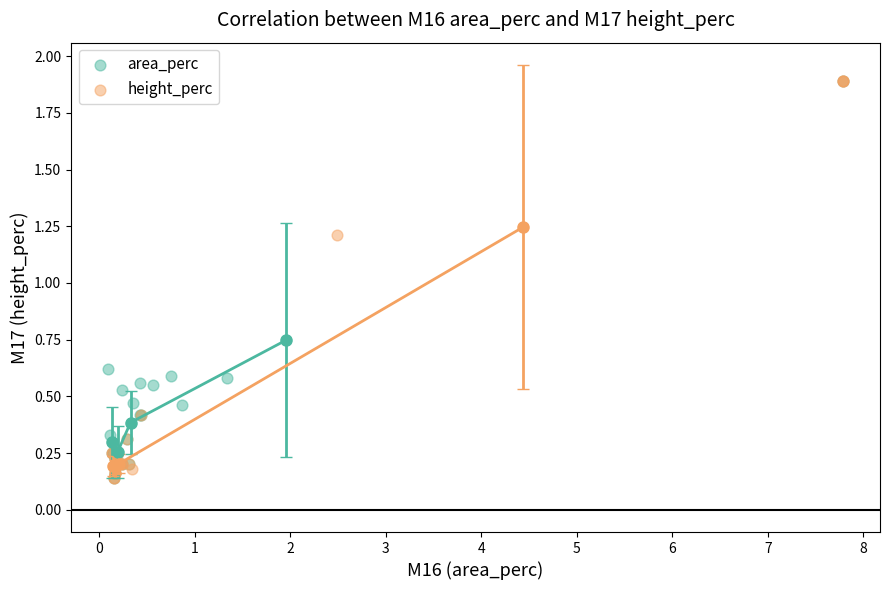

What are all the series names shown in the legend?

area_perc, height_perc